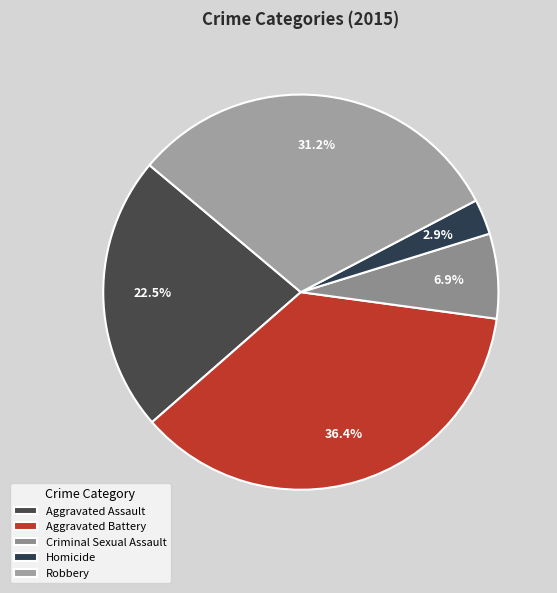

True or false: Aggravated Battery accounts for 47% of the total.

False